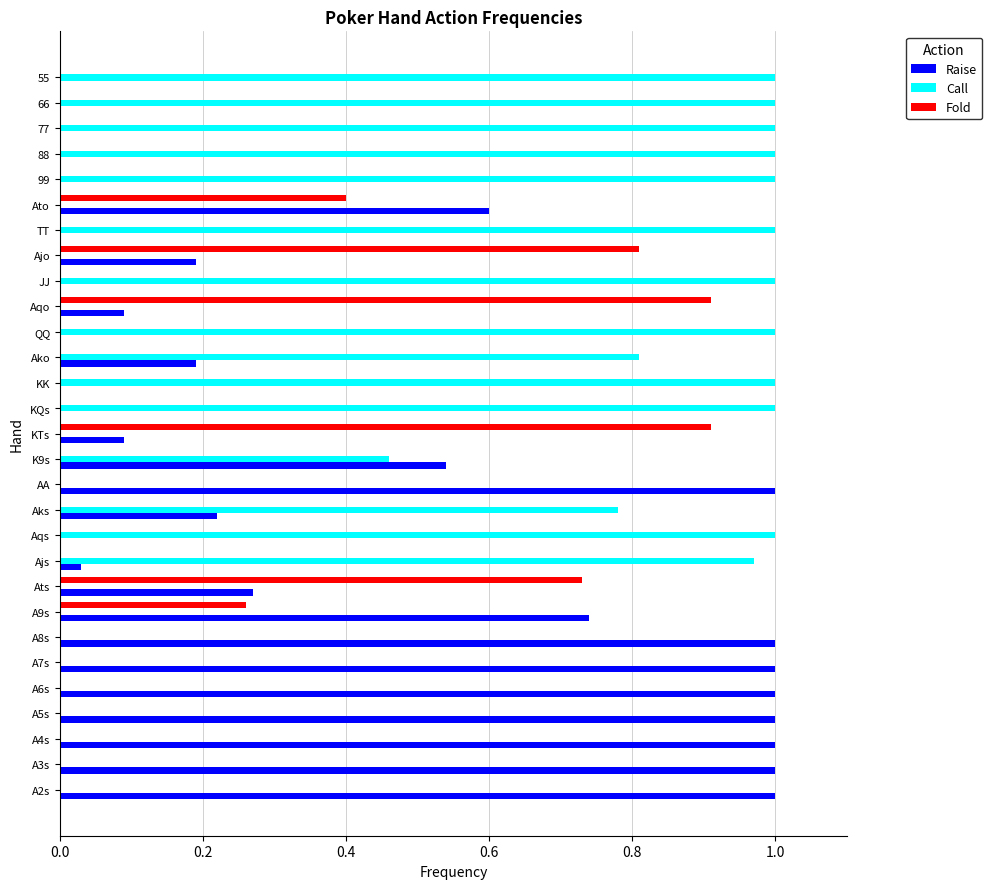

Is it true that Raise equals 1.0 at A7s?

True